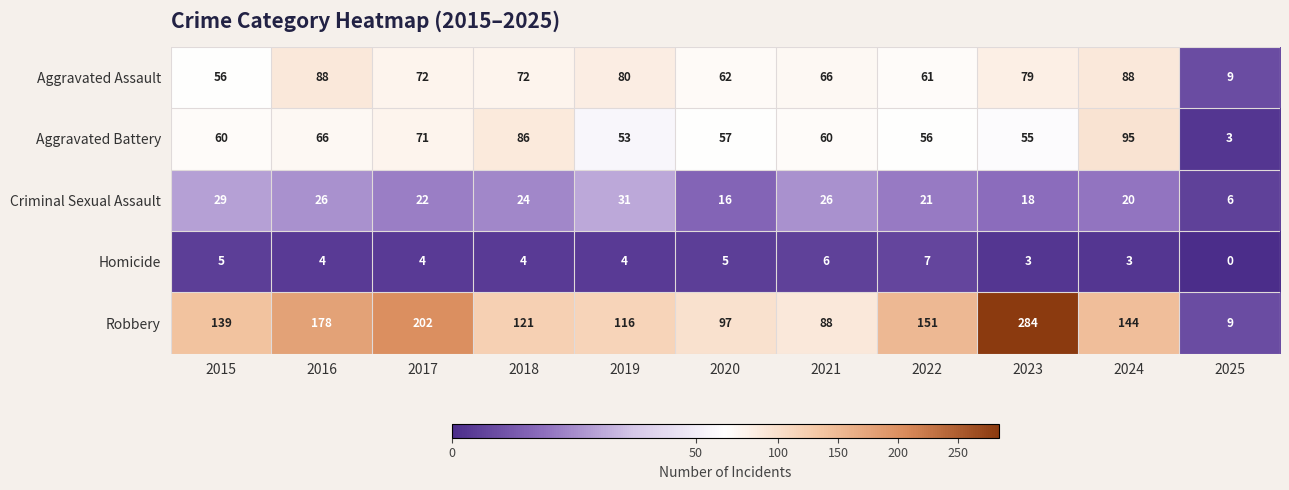

At how many categories does at least one series exceed 194?

2